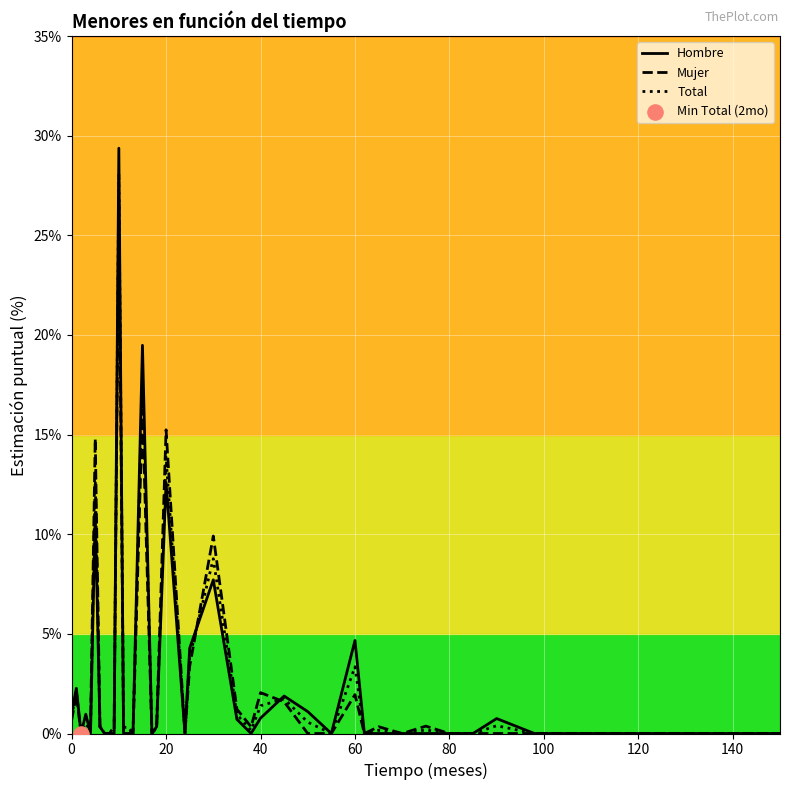

What is the maximum value for Hombre?

29.4